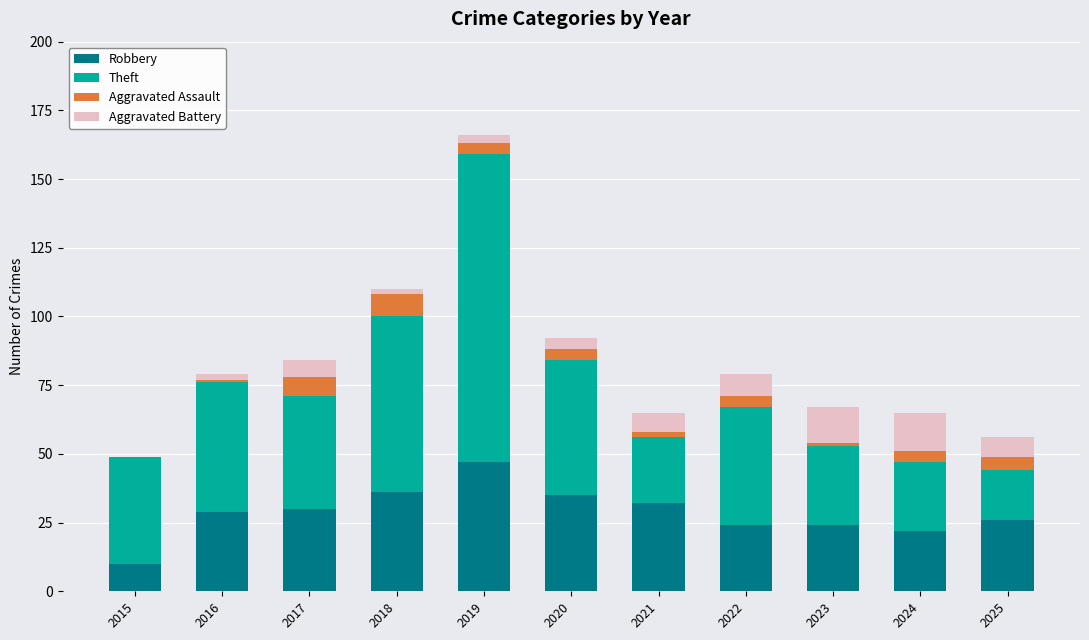

What is the sum of all Robbery values?

315